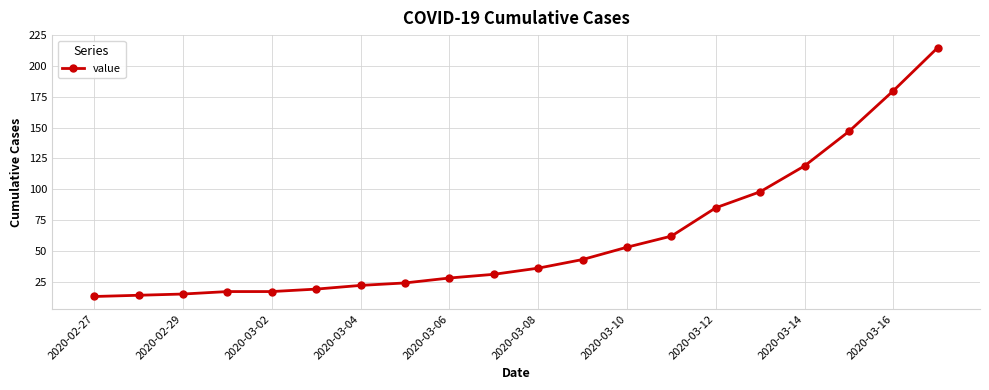

What is the value of the 6th point from the left?

19